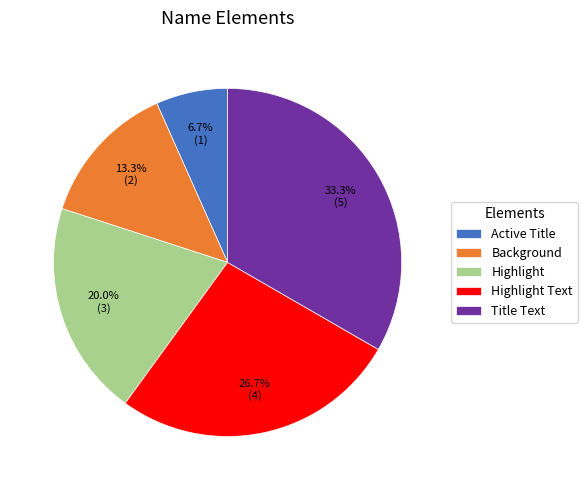

Count the number of slices in the pie.

5